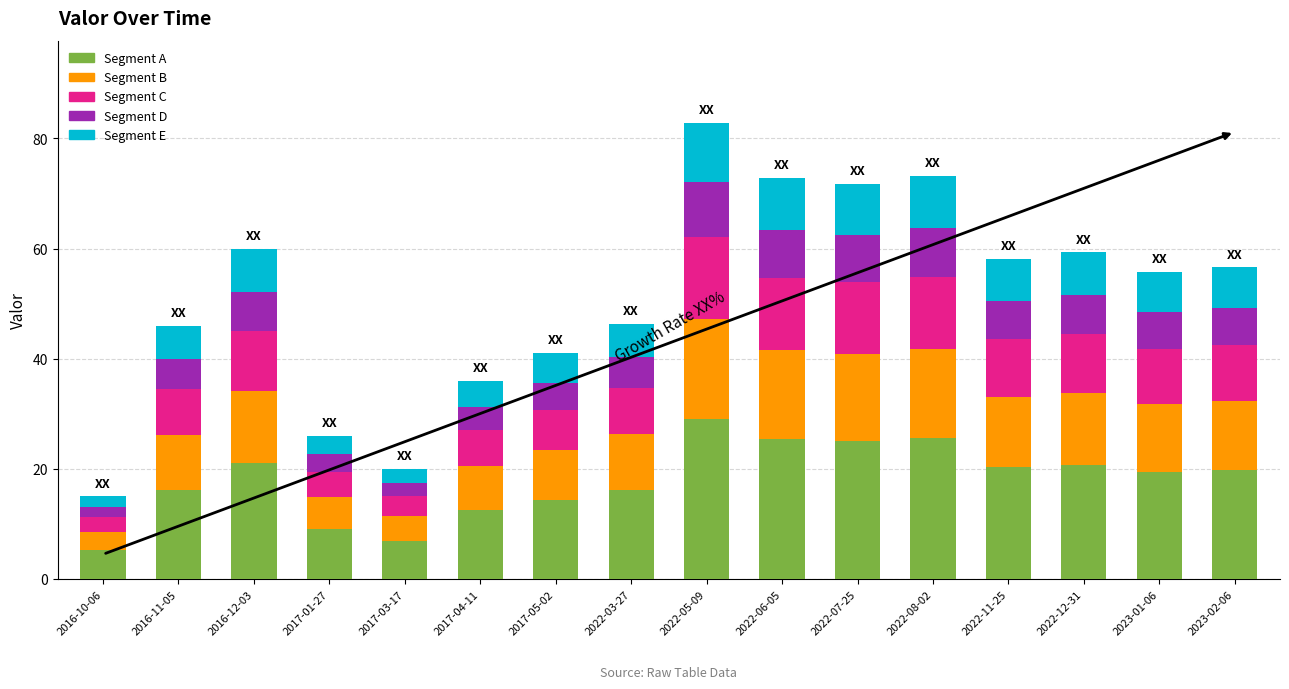

What is the highest value of the Segment A series?

29.0